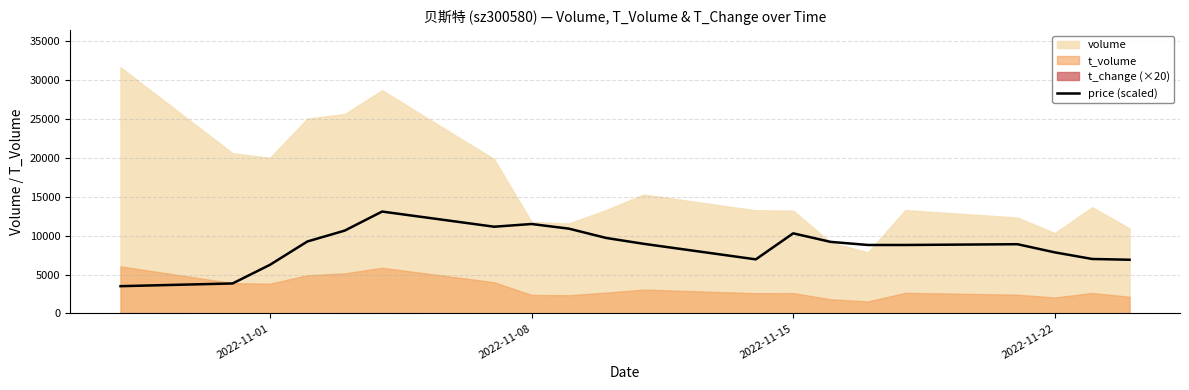

What is the lowest value of the price (scaled) series?

3500.0